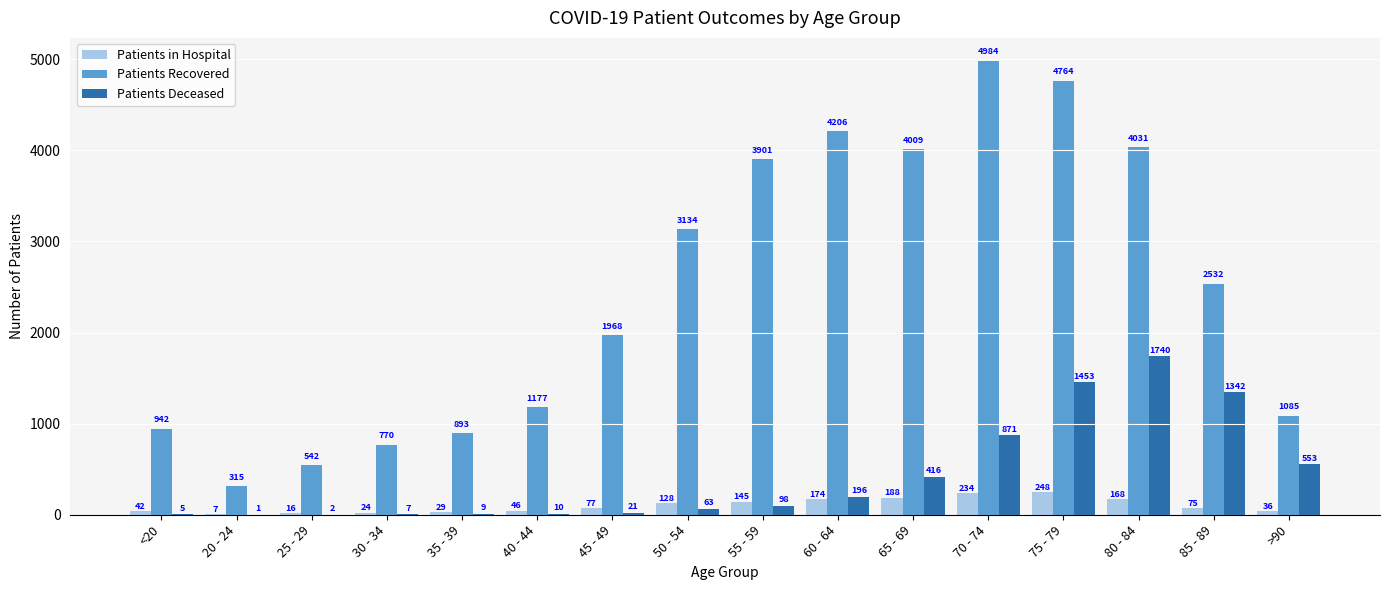

At which label does Patients Deceased reach its peak?

80 - 84